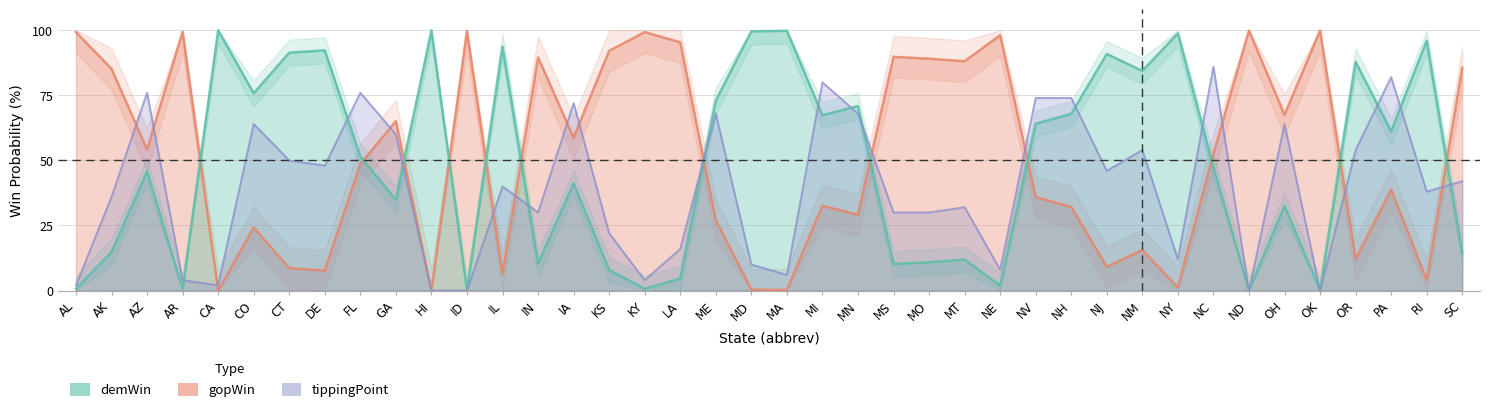

Which series has the widest spread of values?

gopWin